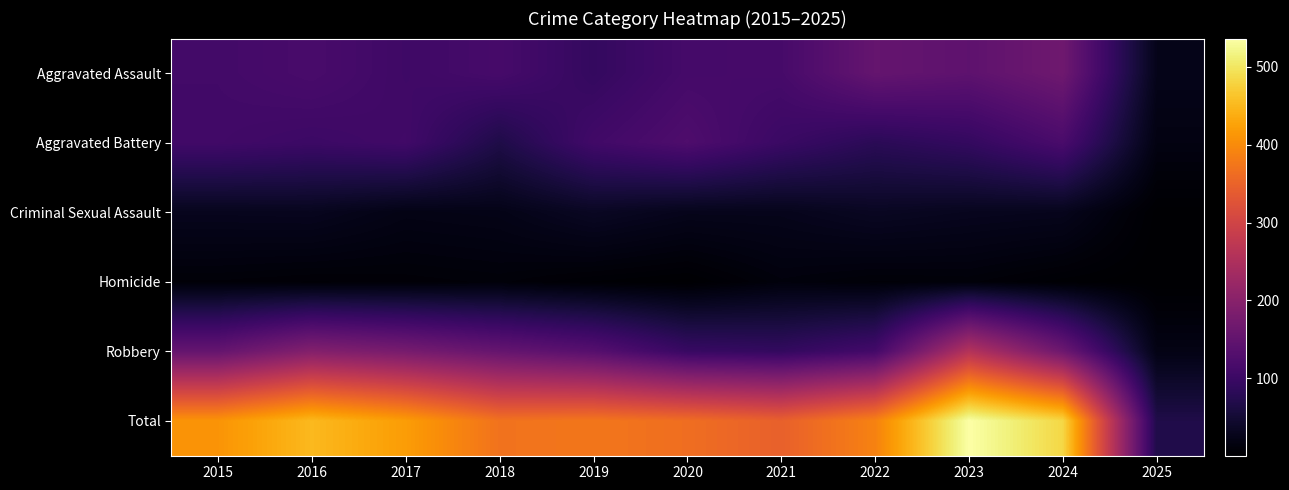

Reading left to right, extract all data points from this chart.

Aggravated Assault: 2015=110	2016=118	2017=105	2018=115	2019=92	2020=113	2021=115	2022=154	2023=145	2024=167	2025=26
Aggravated Battery: 2015=108	2016=102	2017=108	2018=67	2019=108	2020=125	2021=100	2022=81	2023=92	2024=119	2025=18
Criminal Sexual Assault: 2015=29	2016=30	2017=21	2018=23	2019=35	2020=27	2021=27	2022=34	2023=30	2024=28	2025=2
Homicide: 2015=9	2016=7	2017=8	2018=10	2019=5	2020=2	2021=13	2022=9	2023=10	2024=4	2025=1
Robbery: 2015=154	2016=194	2017=178	2018=155	2019=135	2020=97	2021=91	2022=111	2023=259	2024=165	2025=21
Total: 2015=410	2016=451	2017=420	2018=370	2019=375	2020=364	2021=346	2022=389	2023=536	2024=483	2025=68